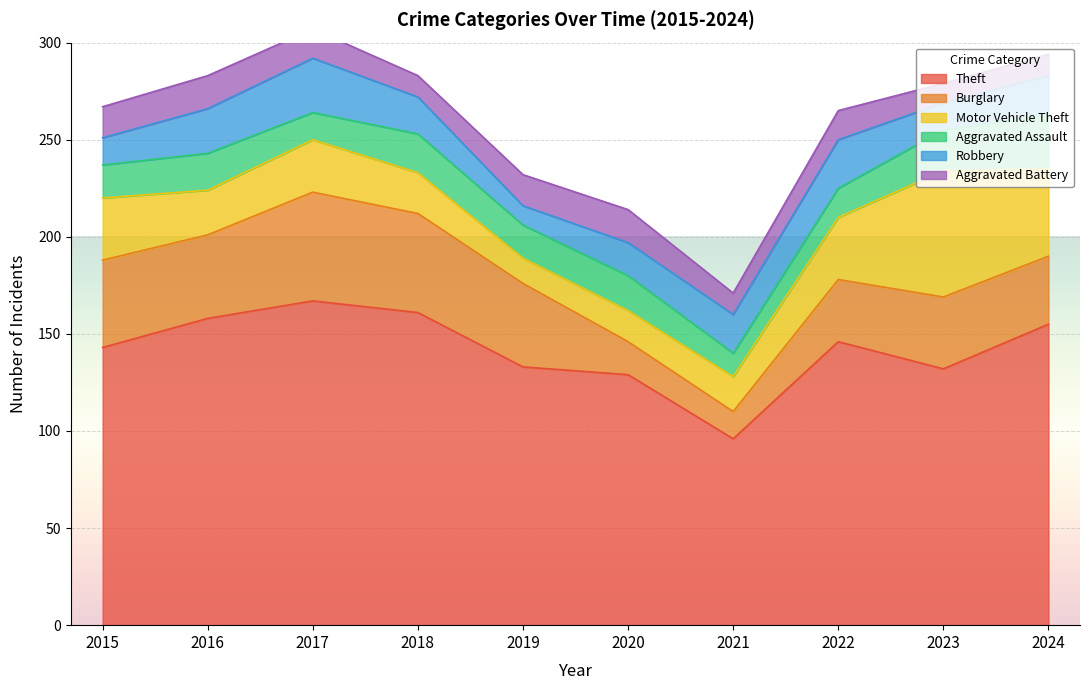

The Theft series shows 42 at 2023. True or false?

False